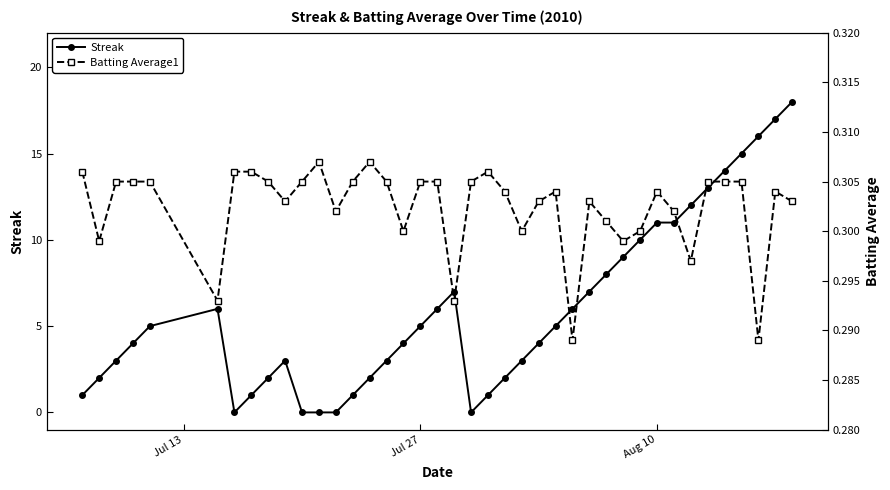

True or false: Streak has more than 1 points higher than both neighbors.

True